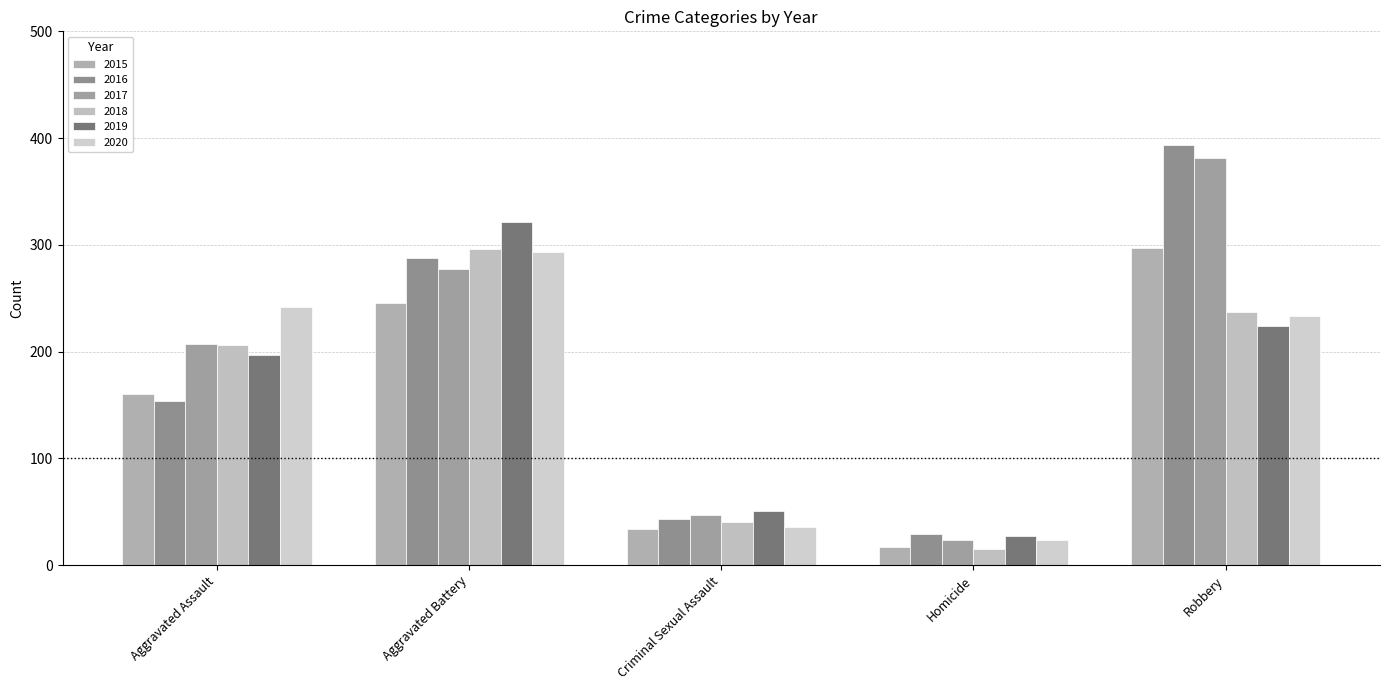

What is the spread (max minus min) of values at Criminal Sexual Assault?

17